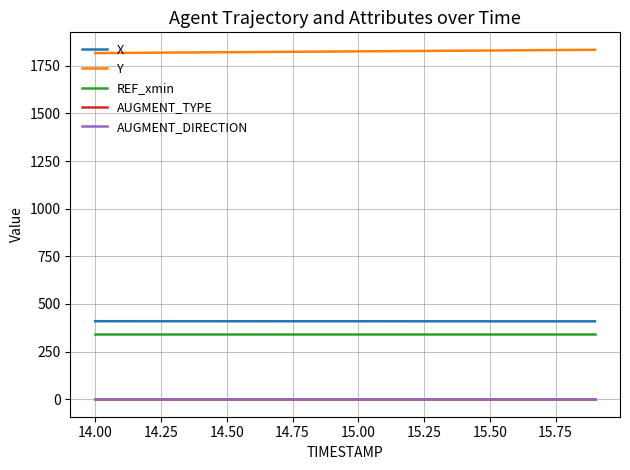

What is the maximum value shown in the chart?

1833.5